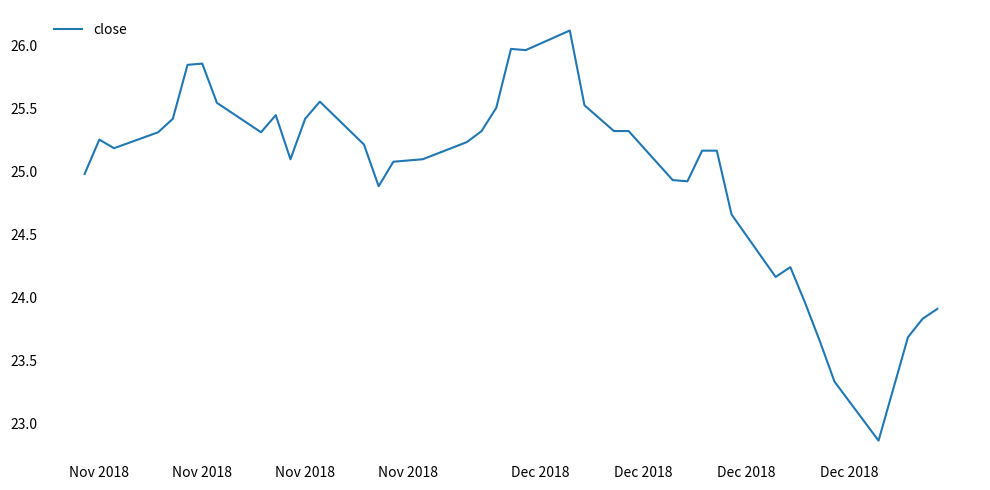

What is the maximum value shown in the chart?

26.1